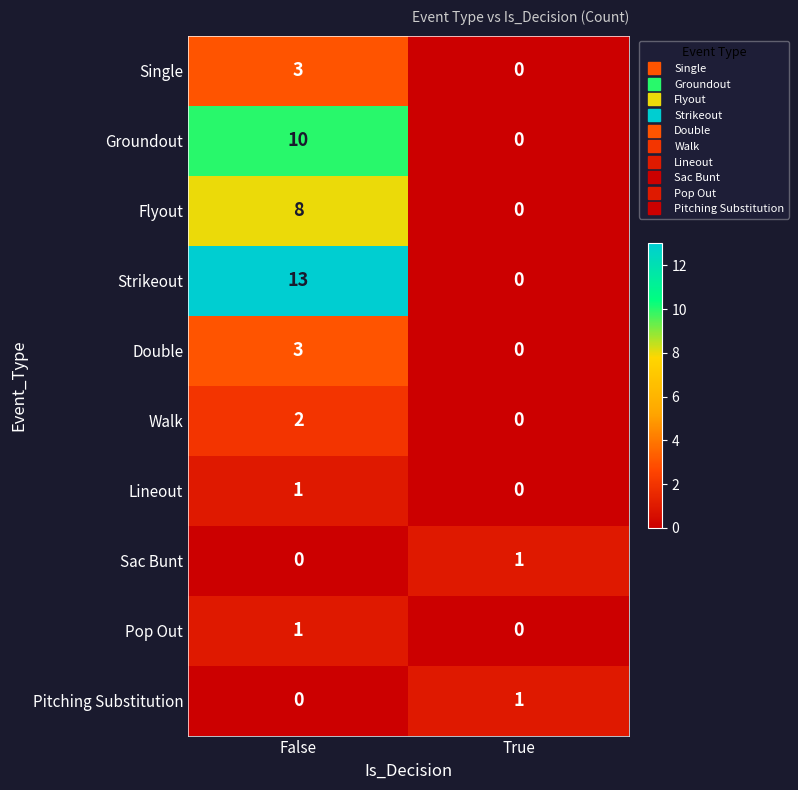

What is the sum of the Strikeout values at True and False?

13